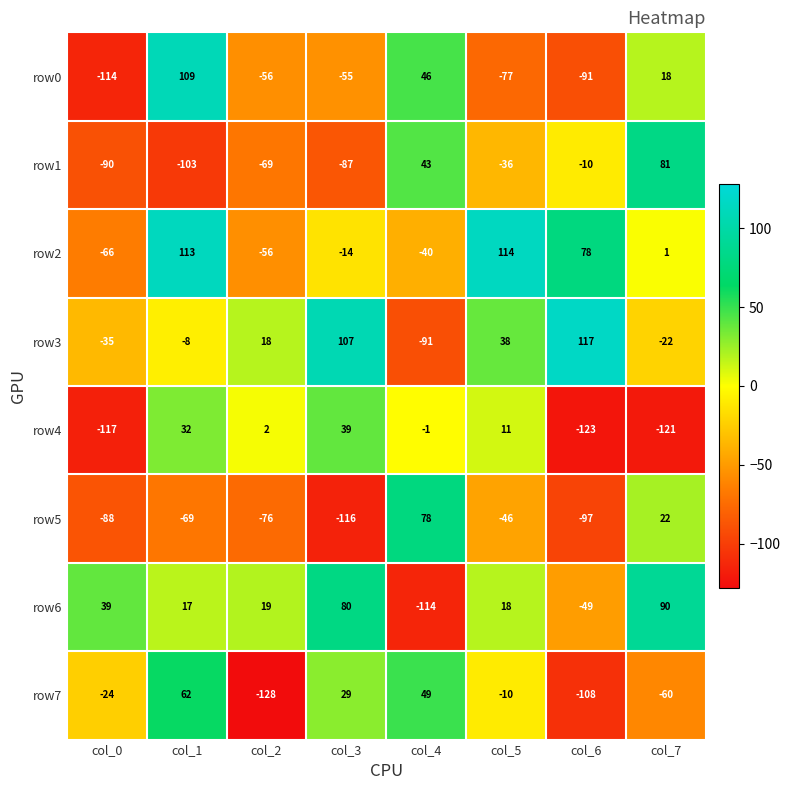

At which category is the sum across all series the highest?

col_1